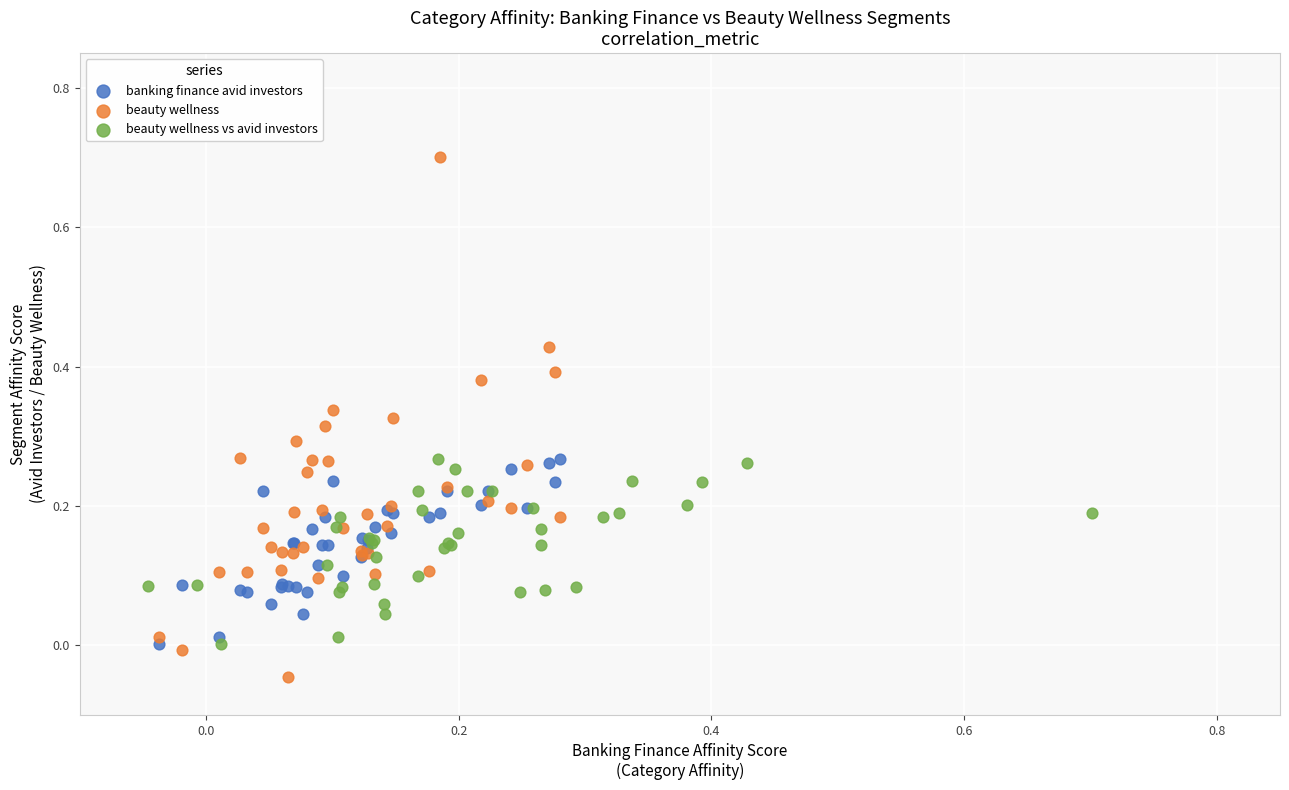

Which series reaches the minimum Y coordinate?

beauty wellness